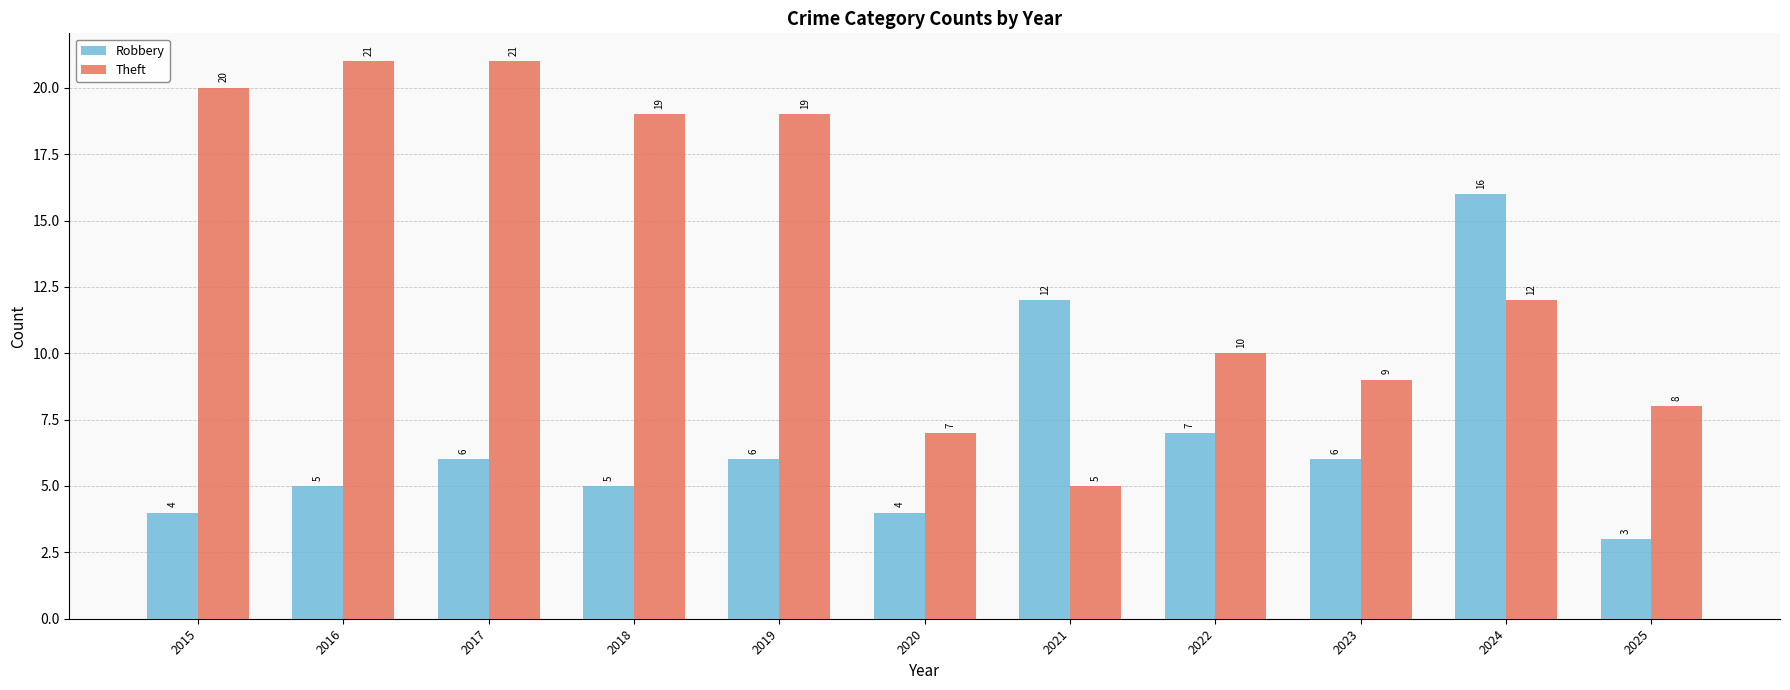

True or false: Theft has a value of 10 at 2017.

False